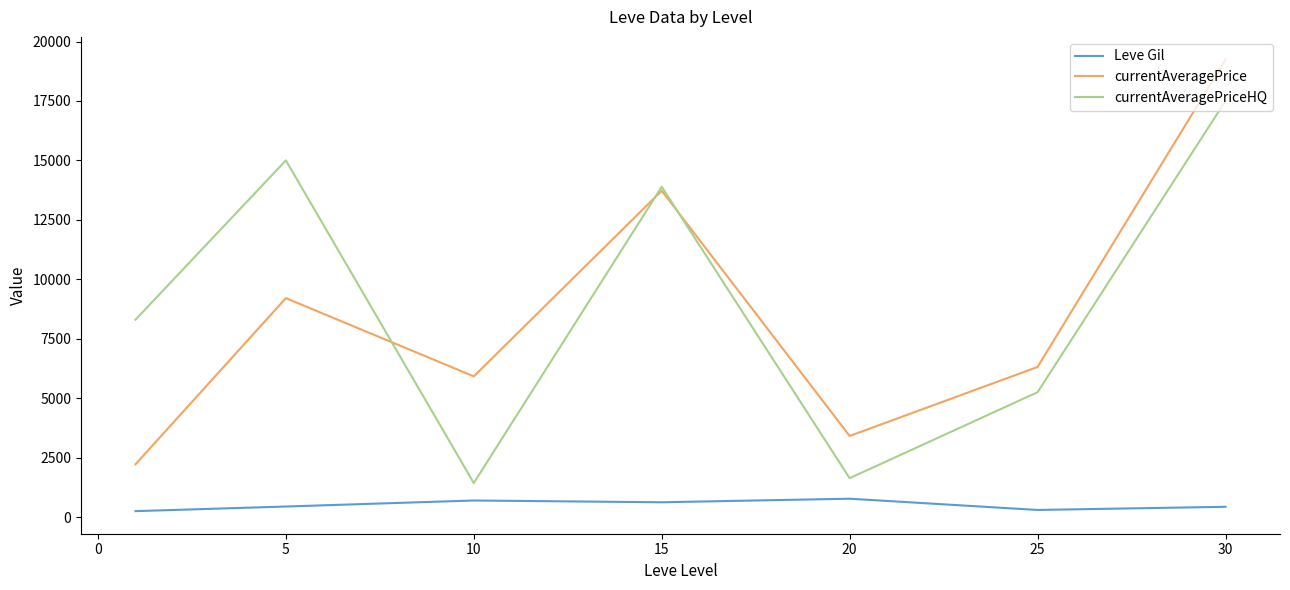

True or false: Leve Gil and currentAveragePriceHQ intersect in this chart.

False